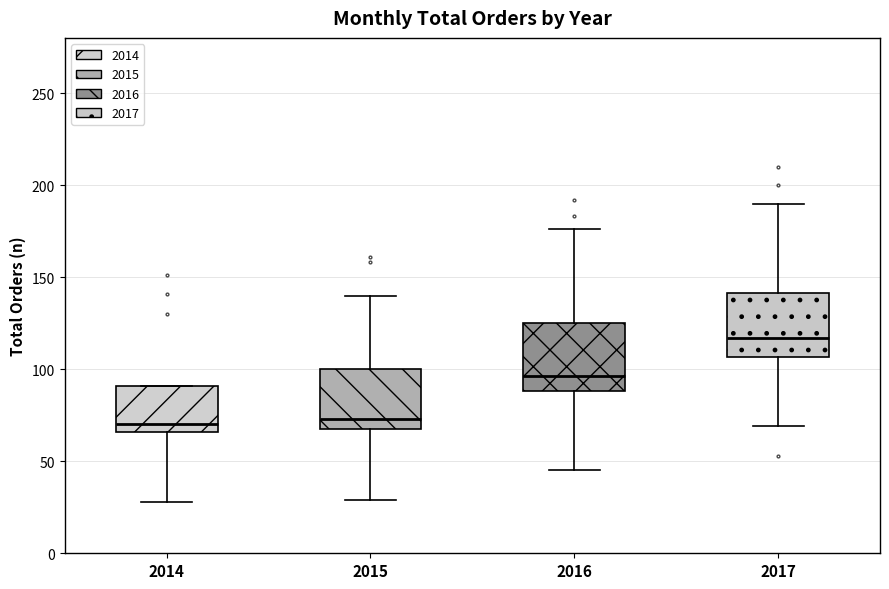

Reading left to right, read every box against the y-axis: the position of its median line, the range the box covers, and the ends of its whiskers. The values are not printed on the chart, so give them approximately, as read against the axis.

2014: median 70, box 65 to 90, whiskers 30 to 90
2015: median 75, box 70 to 100, whiskers 30 to 140
2016: median 95, box 90 to 125, whiskers 45 to 175
2017: median 115, box 105 to 140, whiskers 70 to 190